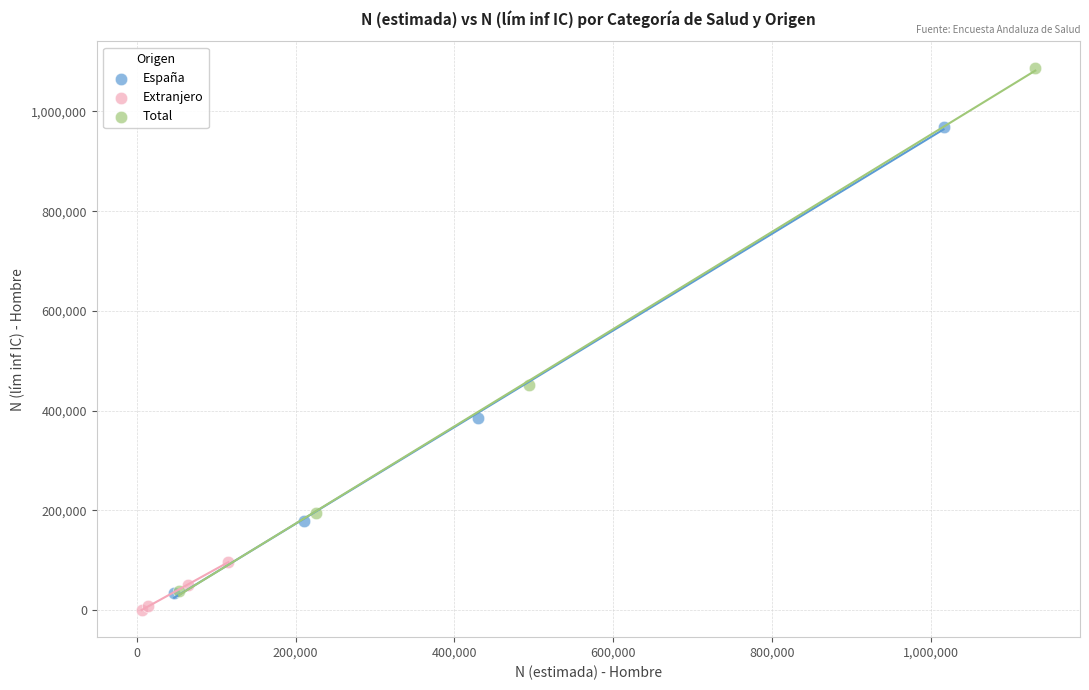

What are all the series names shown in the legend?

España, Extranjero, Total